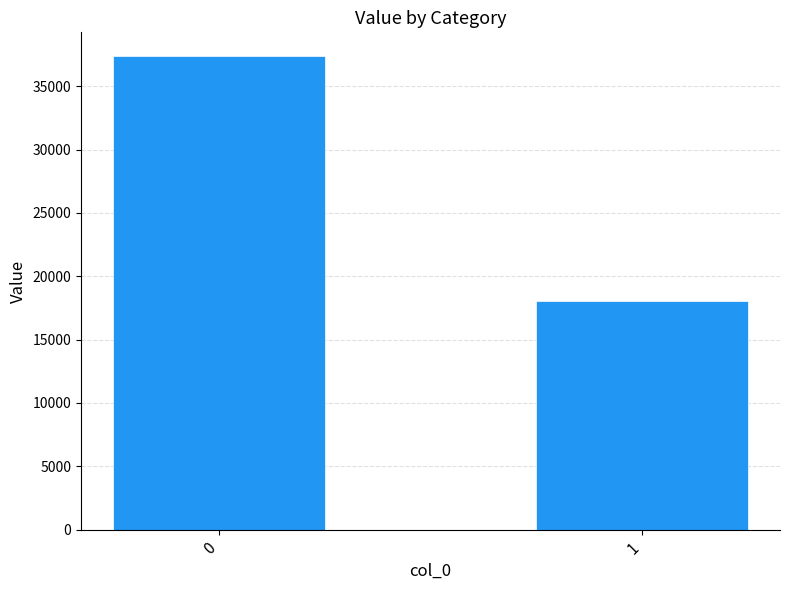

Reading right to left, extract all data points from this chart.

1=18030	0=37383